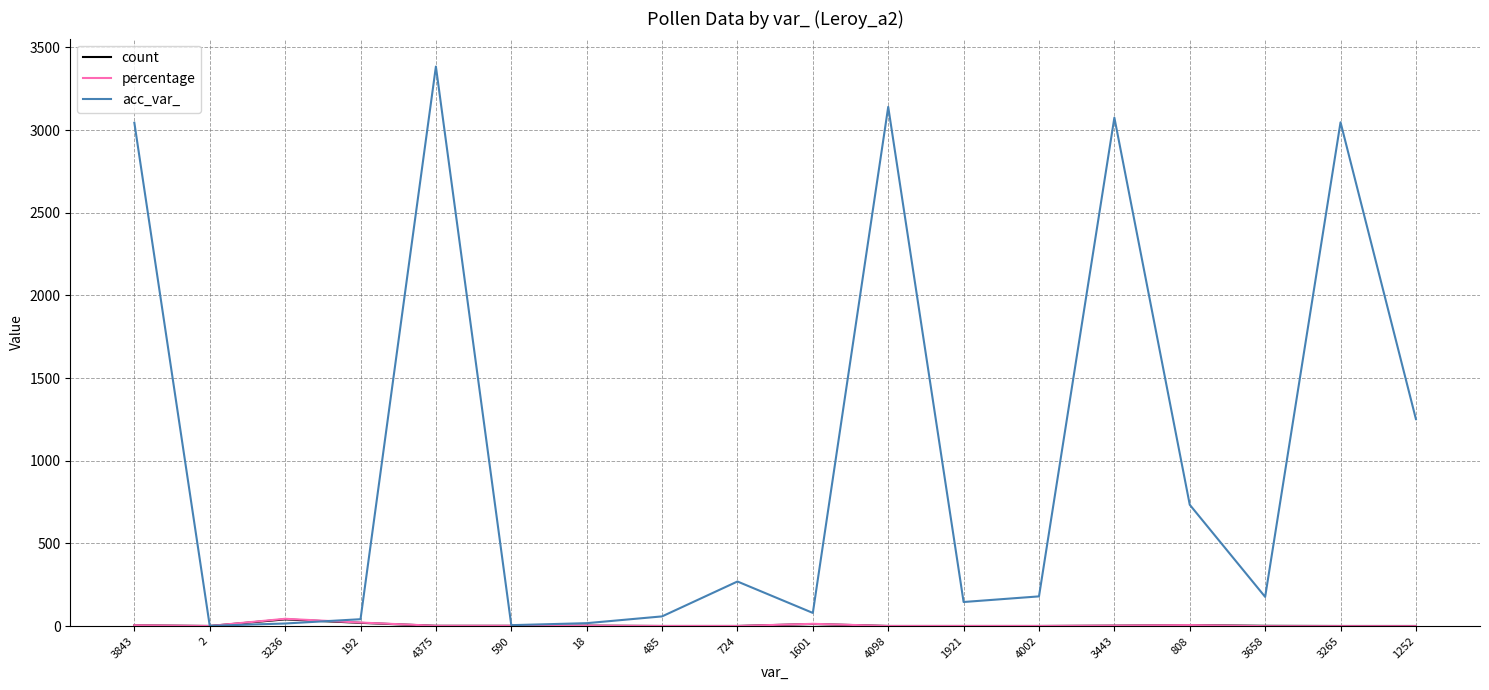

The count series shows 3.0 at 3443. True or false?

True